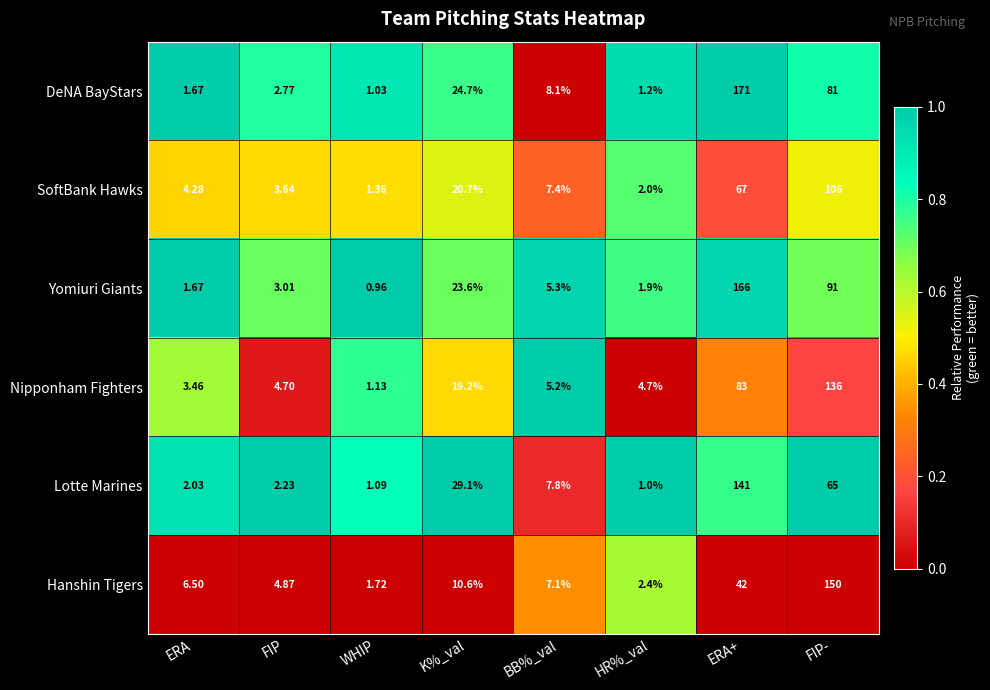

Rank the series at ERA+ from highest to lowest value.

DeNA BayStars, Yomiuri Giants, Lotte Marines, Nipponham Fighters, SoftBank Hawks, Hanshin Tigers